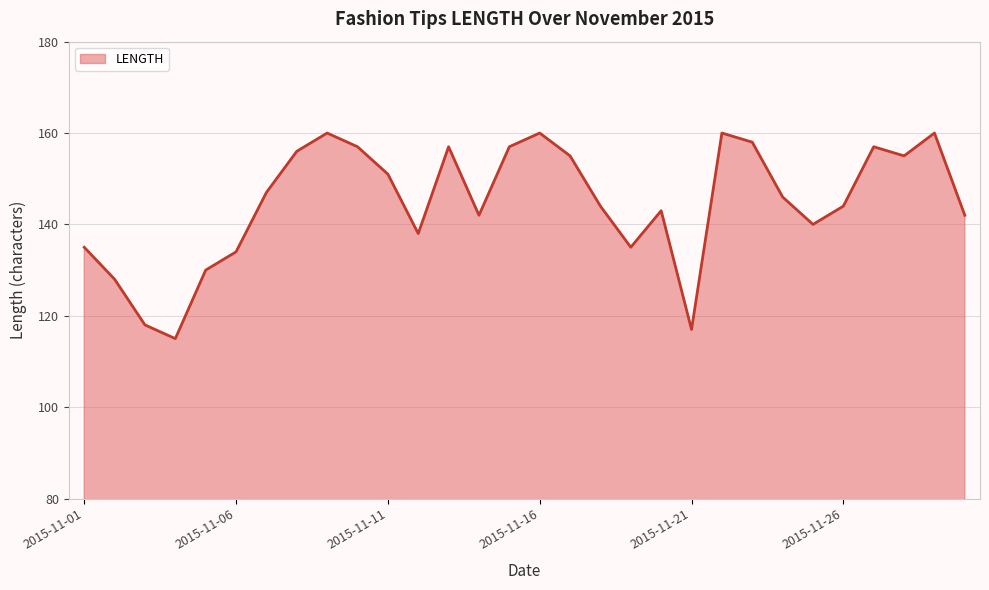

Does the chart have visible grid lines?

Yes